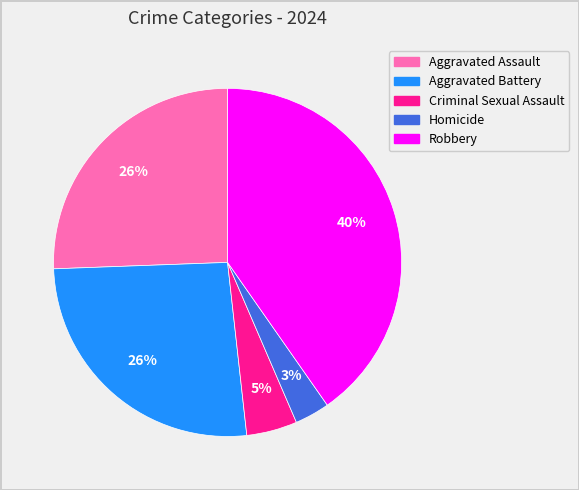

Is there a majority slice in this chart?

No